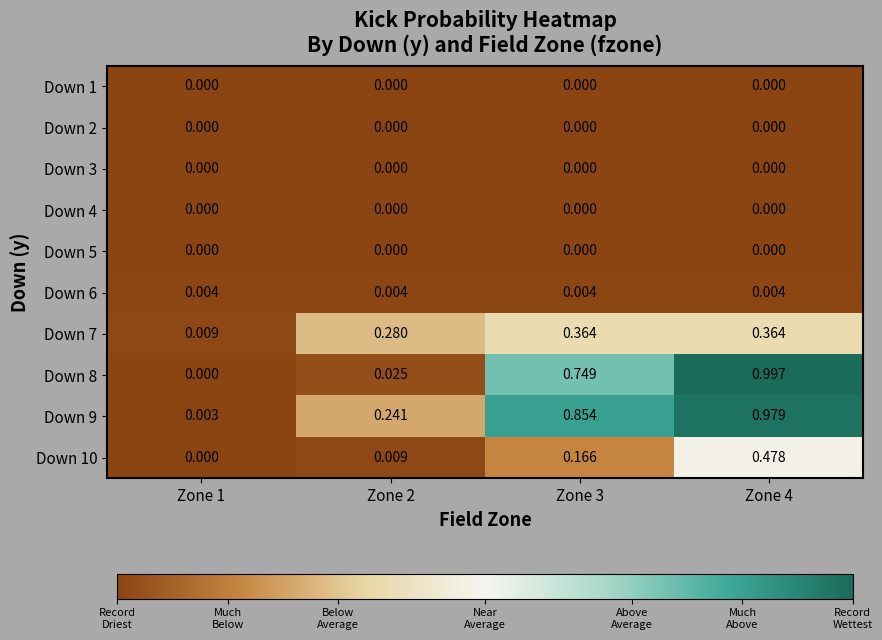

Is the value of Down 2 at Zone 1 greater than the value of Down 6 at Zone 2?

No